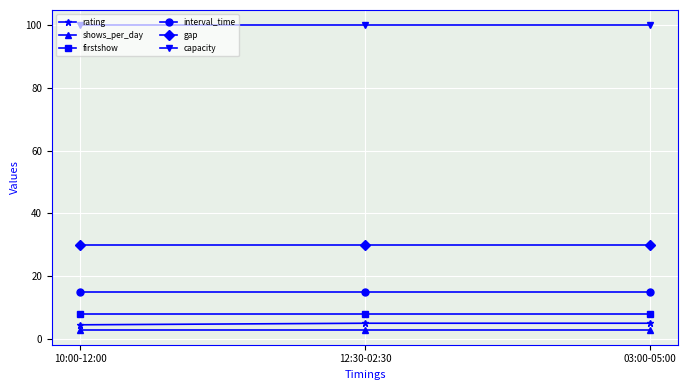

Reading right to left, transcribe all the data shown in this chart.

rating: 5.0	5.0	4.5
shows_per_day: 3.0	3.0	3.0
firstshow: 8.0	8.0	8.0
interval_time: 15.0	15.0	15.0
gap: 30.0	30.0	30.0
capacity: 100.0	100.0	100.0